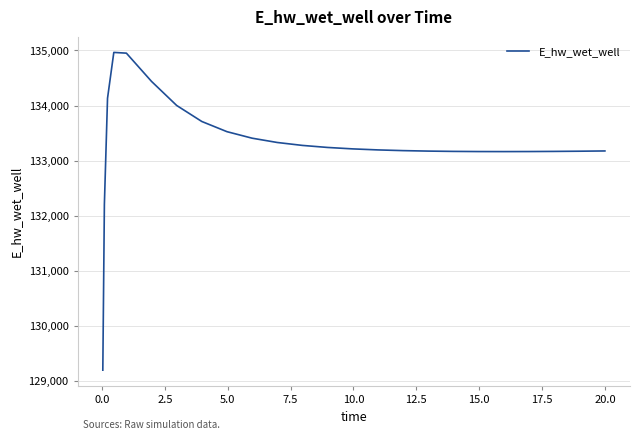

What is the difference between the maximum and minimum values?

5769.2